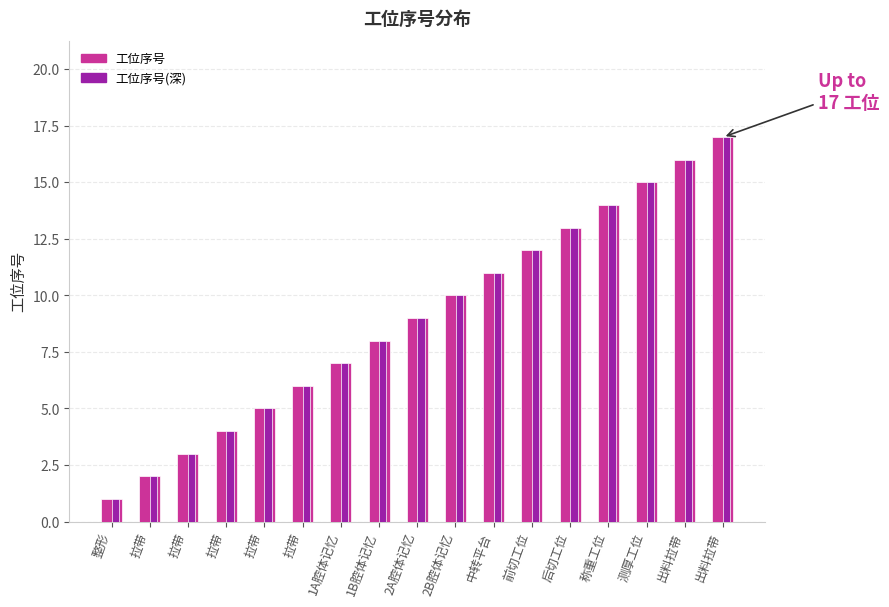

At which category is the sum across all series the highest?

出料拉带